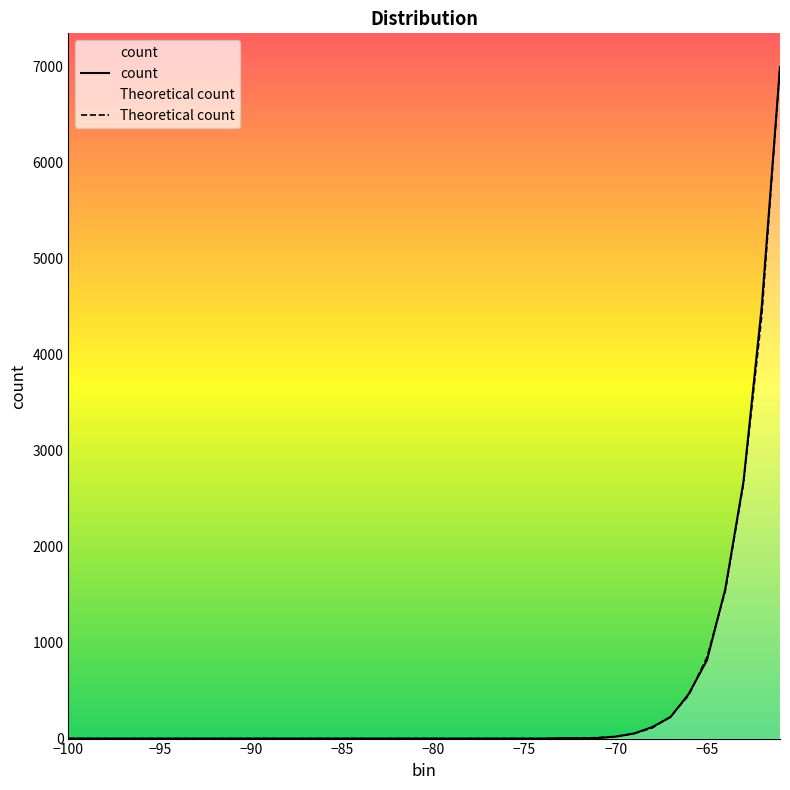

The value of count at −80 is -4428.5. True or false?

False